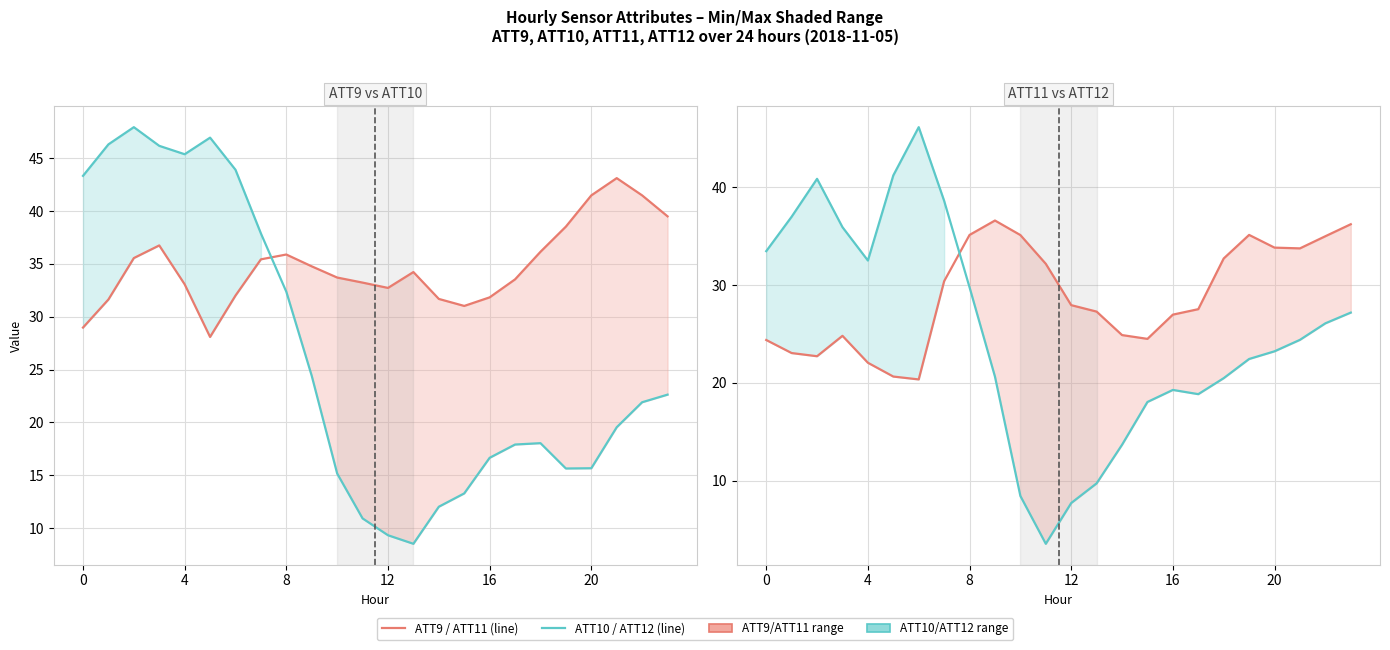

What is the difference between the highest and lowest values at 18?

18.1